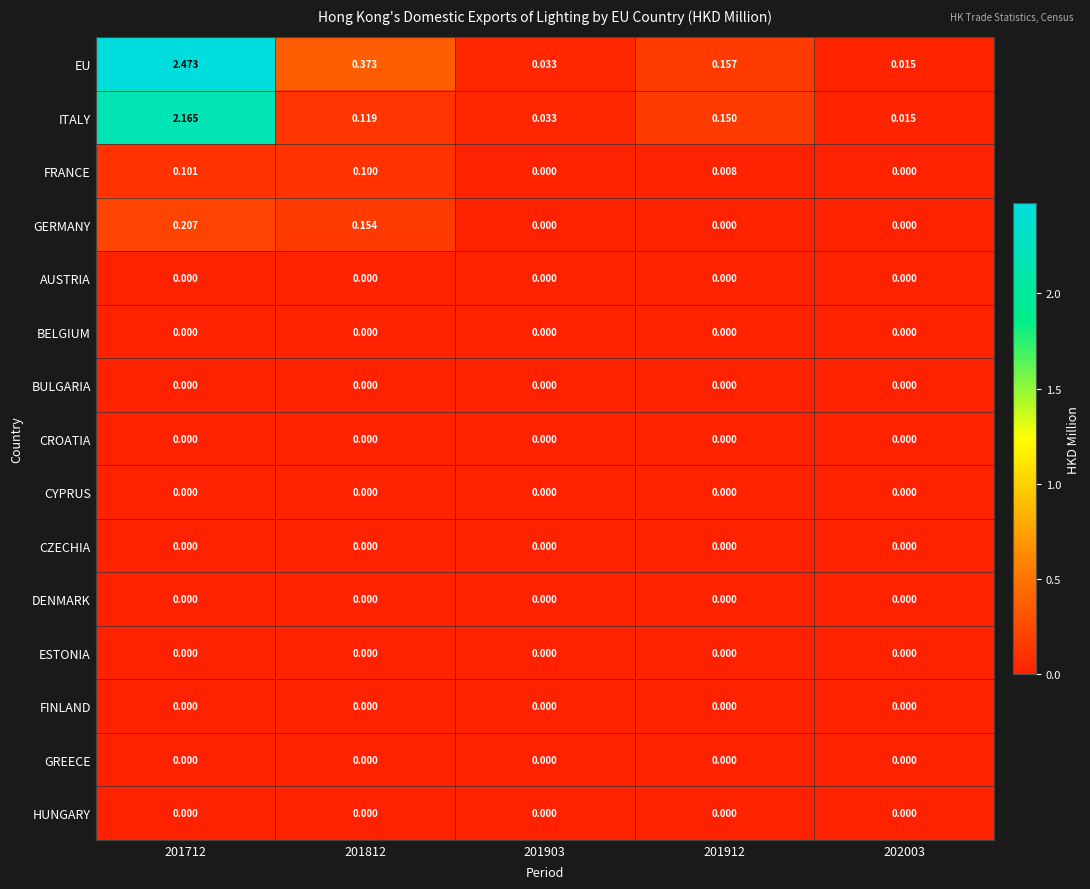

Between 201903 and 201912, which series saw the biggest shift?

EU